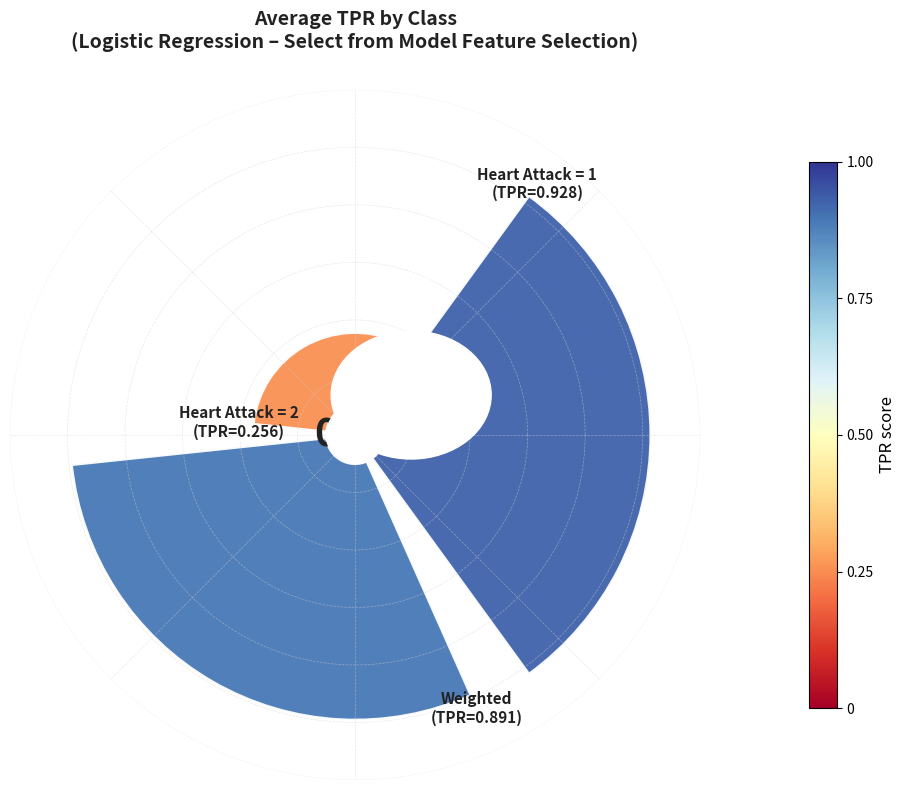

Is Heart Attack = 1 the majority of the pie?

No